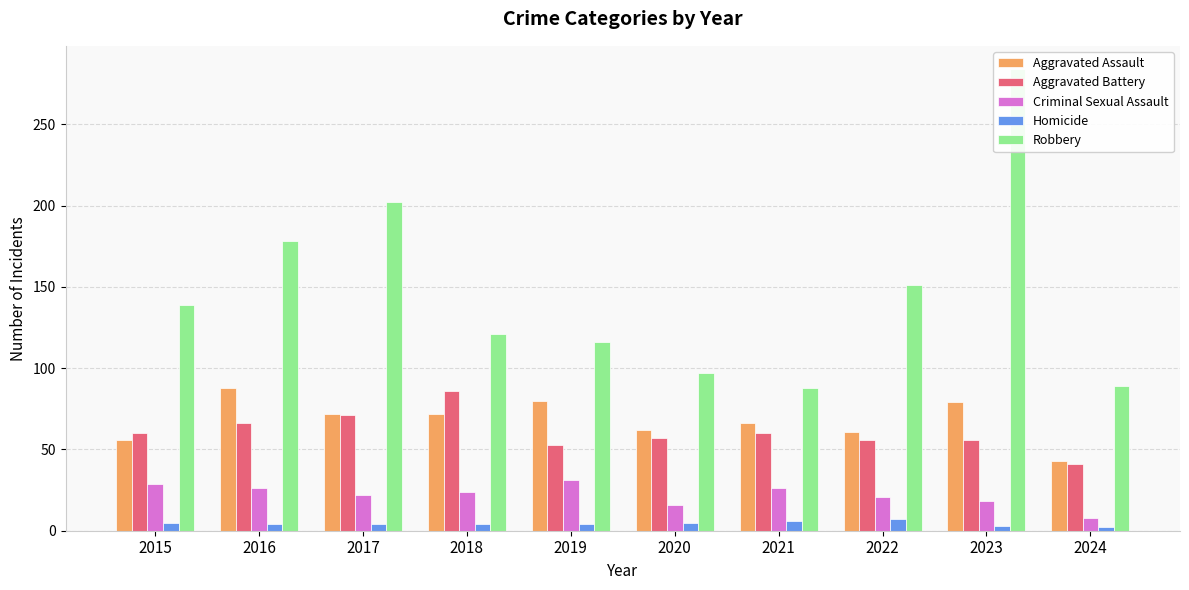

What is the minimum value for Aggravated Assault?

43